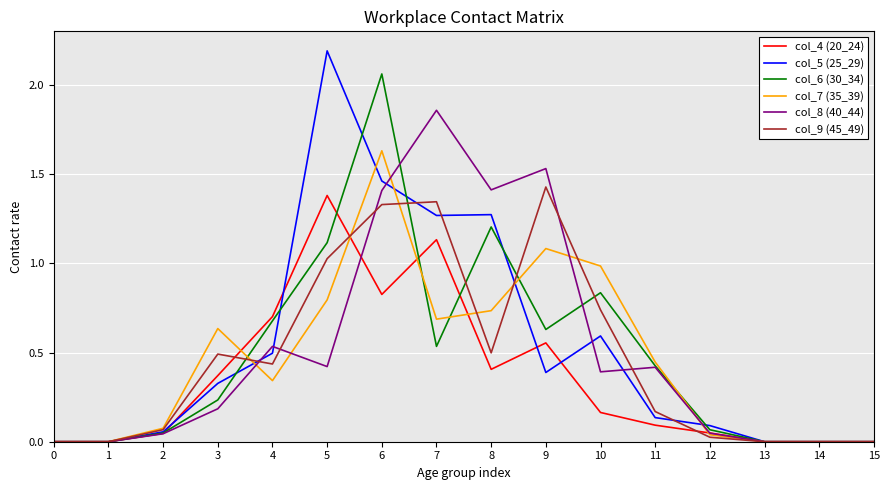

What is the maximum value shown in the chart?

2.2